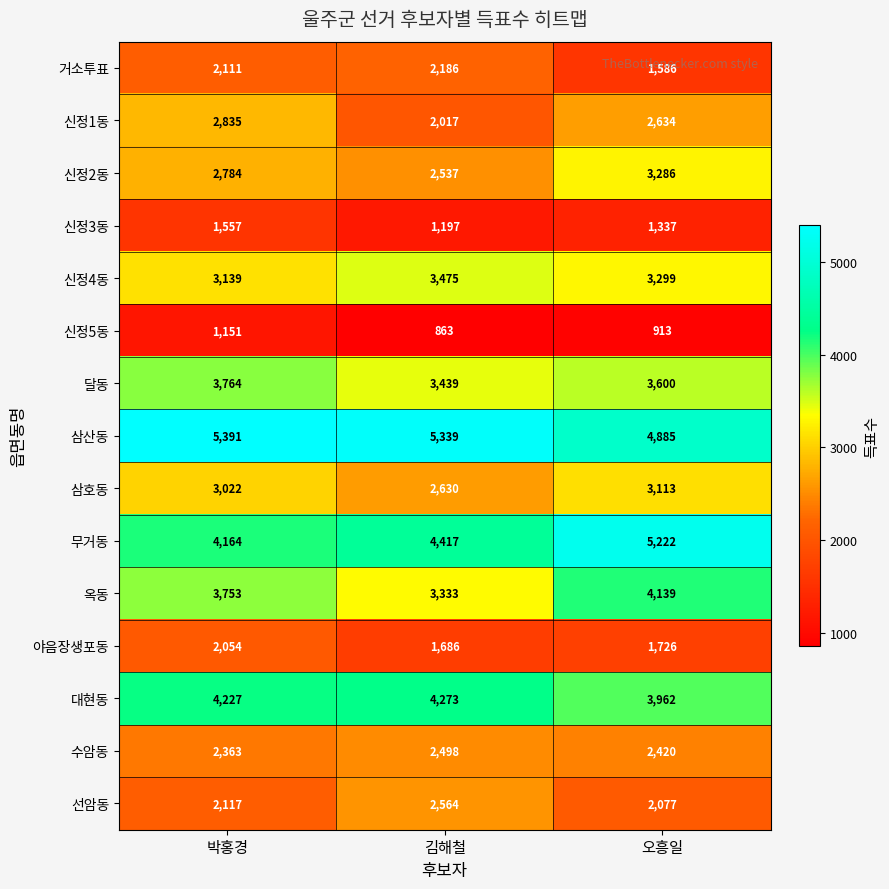

Which series has the widest spread of values?

무거동